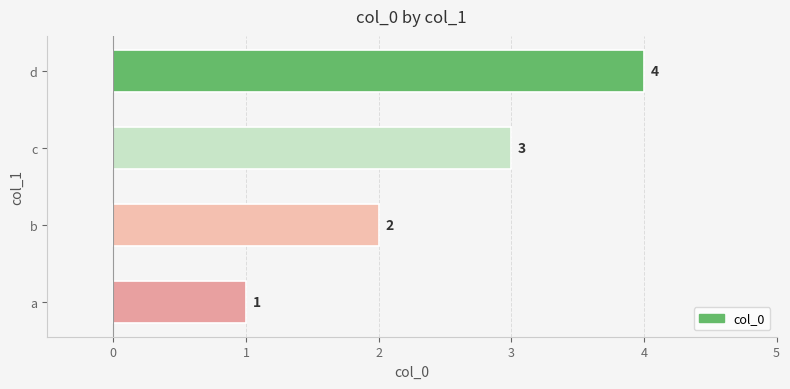

List the labels in order of value, smallest first.

a, b, c, d